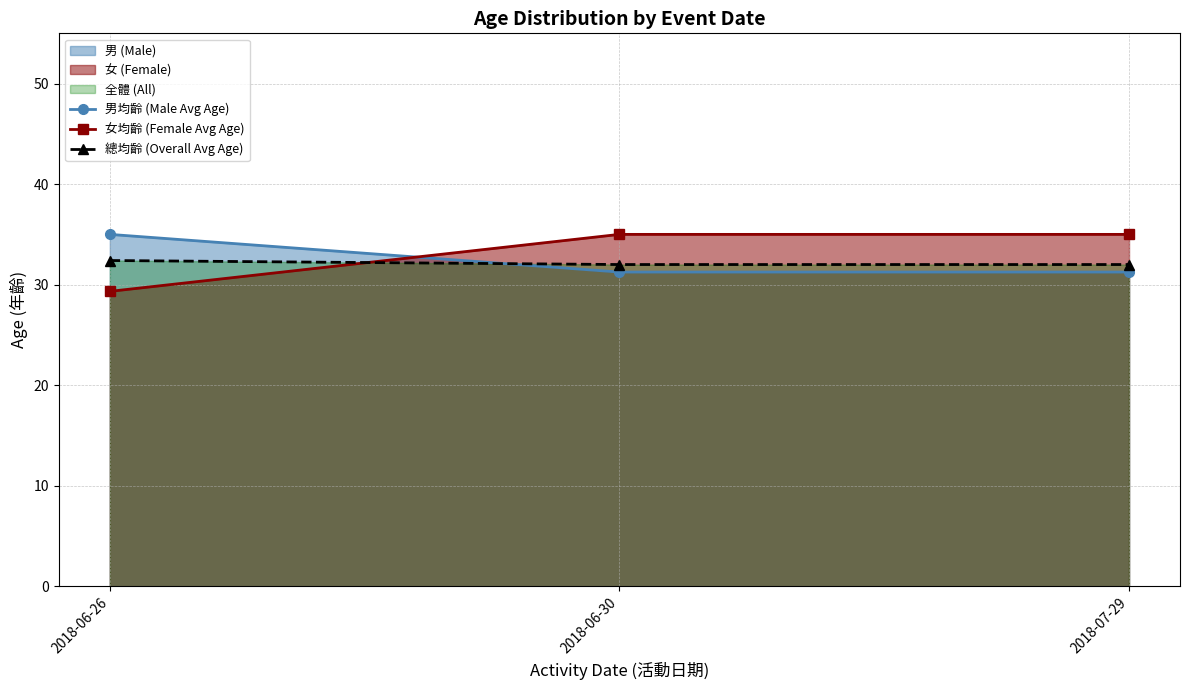

Where is 男均齡 (Male Avg Age) nearest to the value 33?

2018-06-30